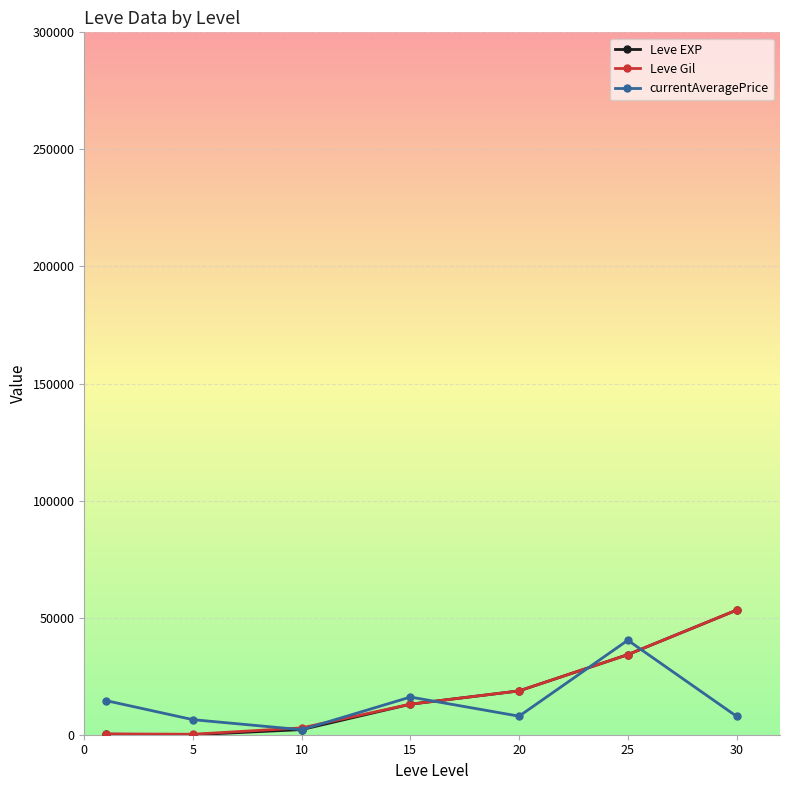

What is the maximum value for Leve Gil?

53202.5